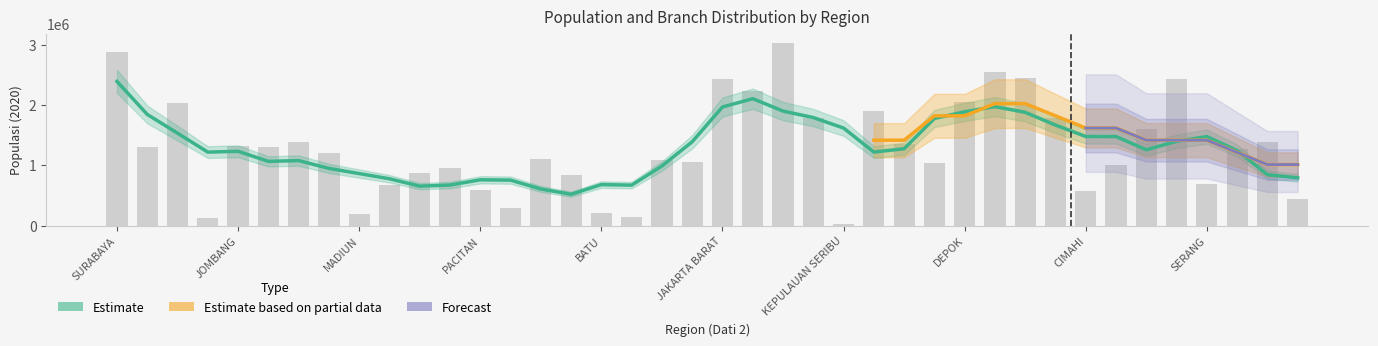

List the labels in order of value, largest first.

JAKARTA TIMUR, SURABAYA, BEKASI, BANDUNG, KARAWANG, JAKARTA BARAT, JAKARTA SELATAN, DEPOK, SIDOARJO, TANGERANG, BANDUNG BARAT, JAKARTA UTARA, SUBANG, LEBAK, LAMONGAN, TANGERANG SELATAN, JOMBANG, GRESIK, BOJONEGORO, PANDEGLANG, TUBAN, NGANJUK, TULUNGAGUNG, JAKARTA PUSAT, BOGOR, PURWAKARTA, PONOROGO, NGAWI, MALANG, SERANG, MAGETAN, PACITAN, CIMAHI, CILEGON, KEDIRI, BATU, MADIUN, BLITAR, MOJOKERTO, KEPULAUAN SERIBU